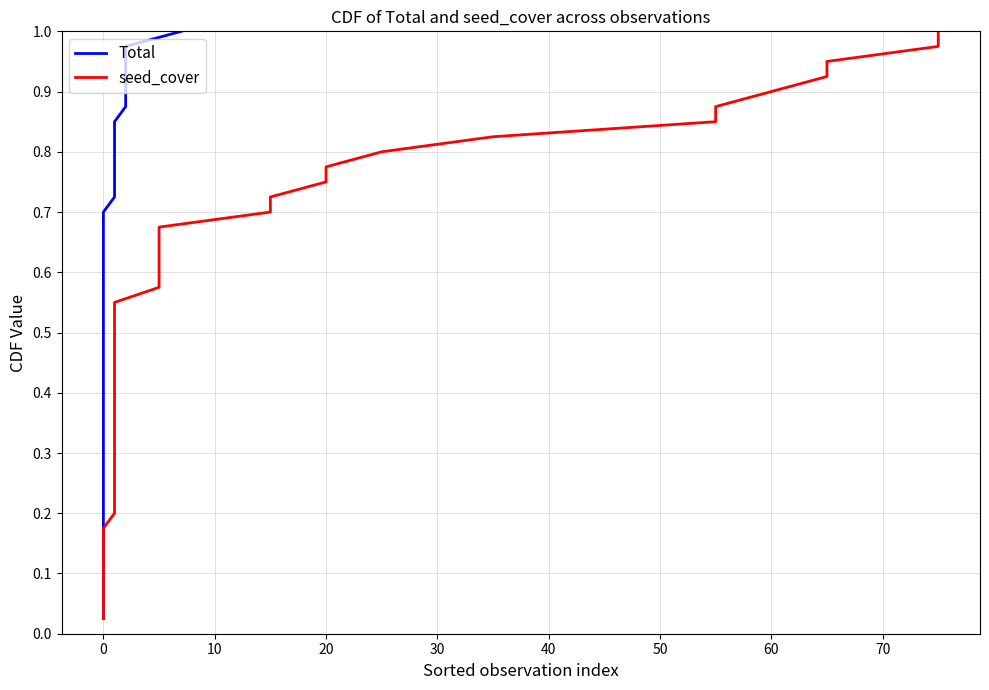

True or false: seed_cover has a value of 0.2 at 18.

False